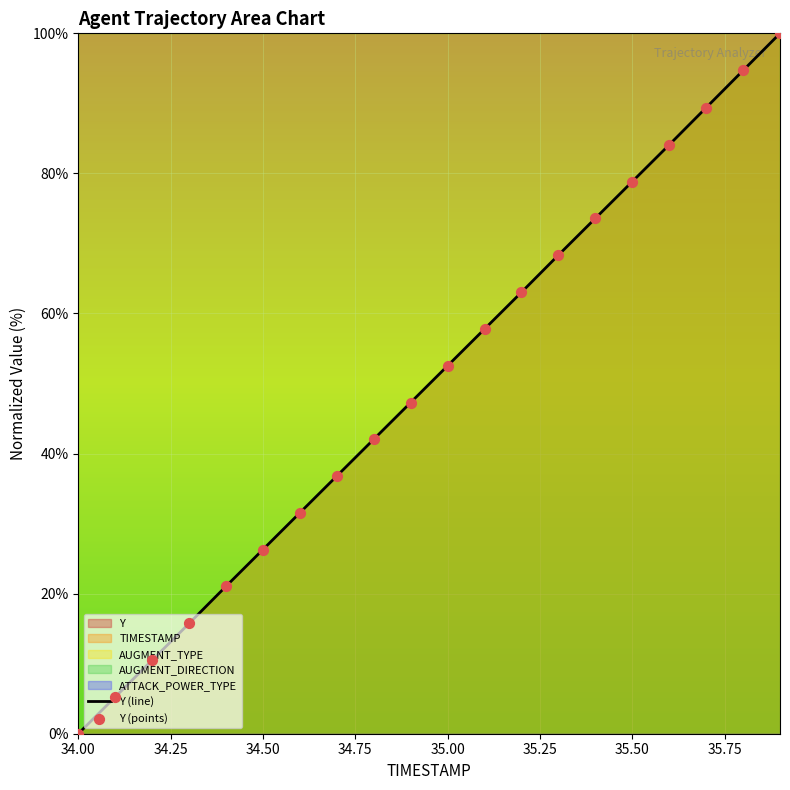

Which series reaches the maximum Y coordinate?

Y (line)